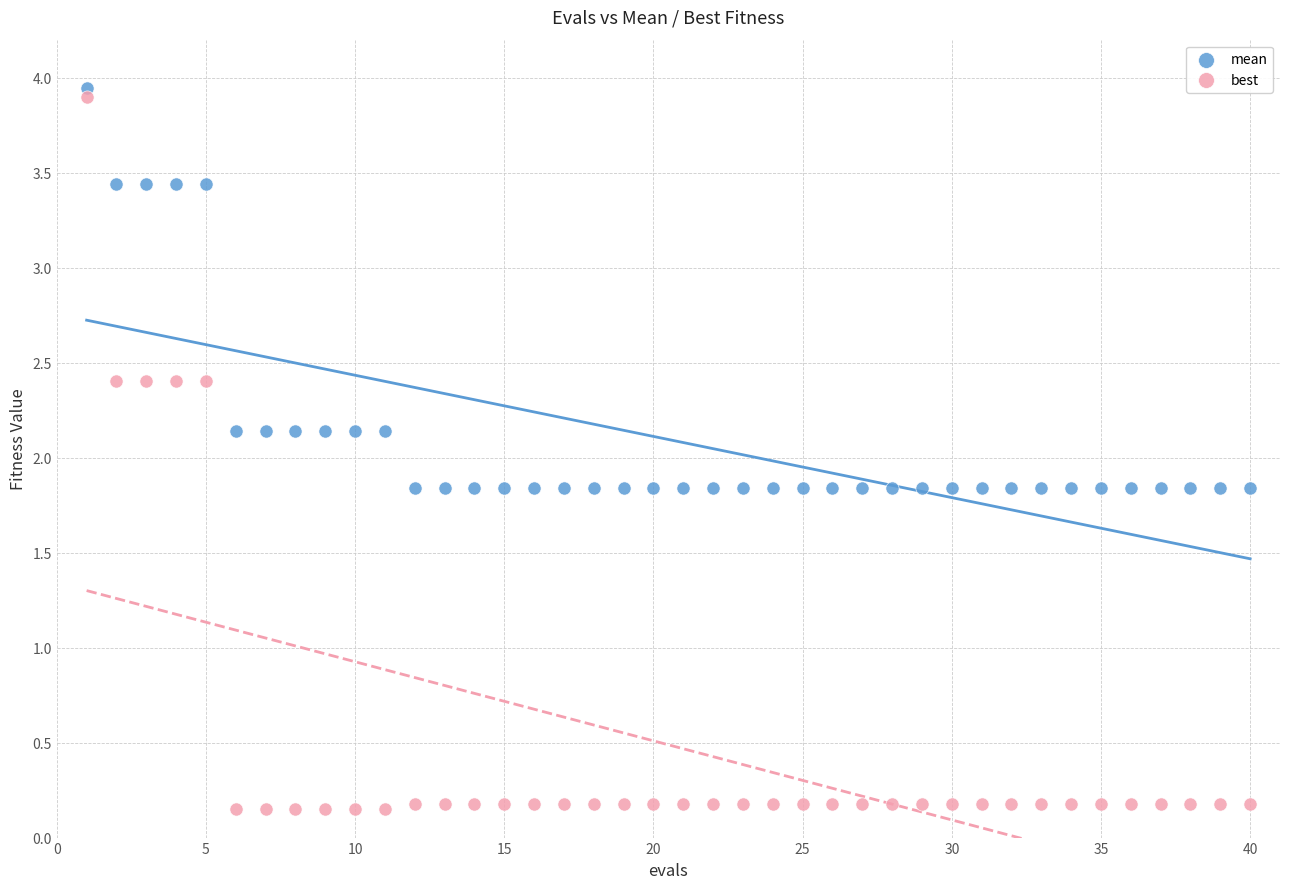

Across all data points, what is the range of Y values (max minus min)?

3.8